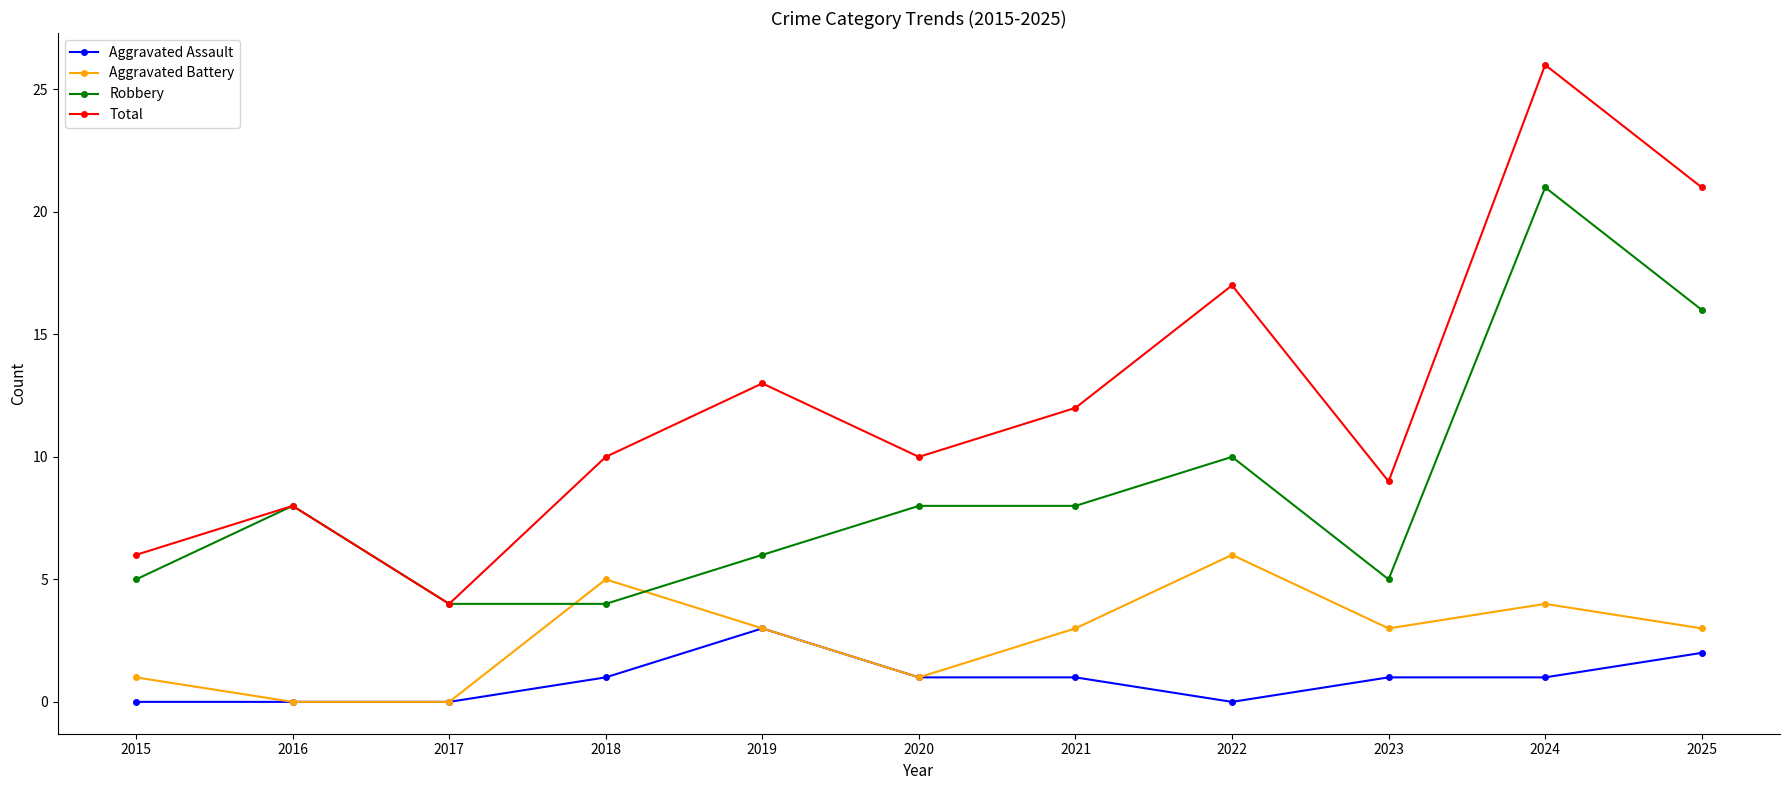

Where is the first local minimum for Total?

2017